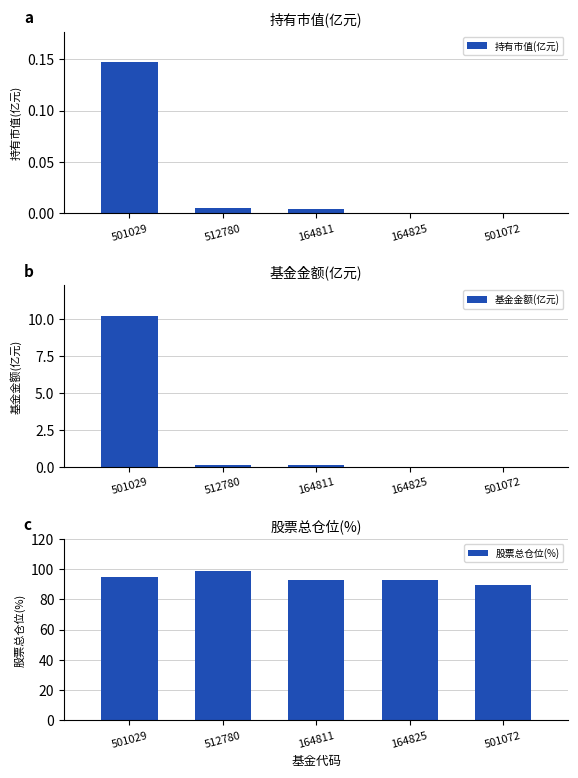

How many data points in 股票总仓位(%) are less than 92?

1